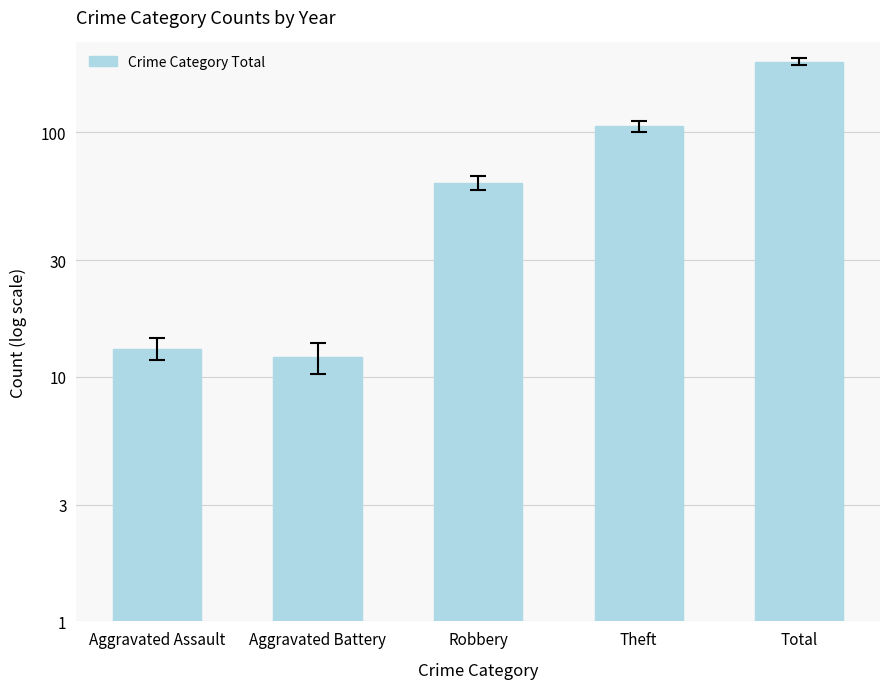

Reading left to right, what are all the values shown in this chart?

13	12	62	106	194